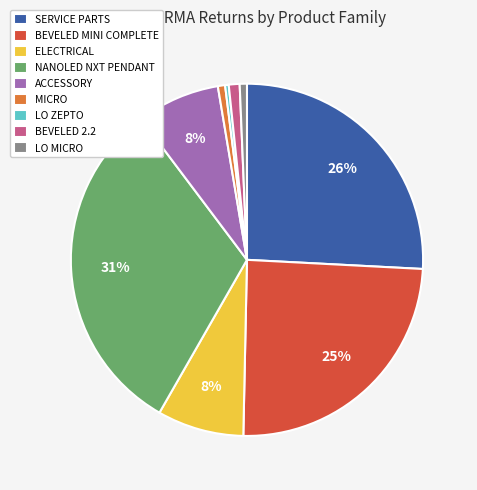

Do MICRO and ELECTRICAL together represent more than half of the pie?

No